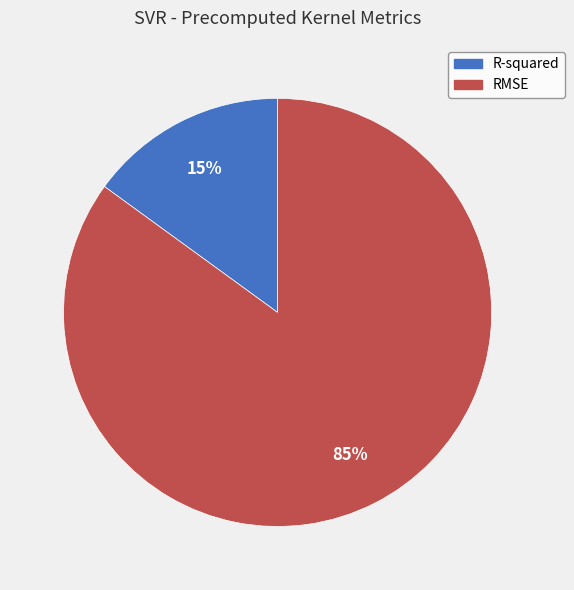

Is RMSE the majority of the pie?

Yes